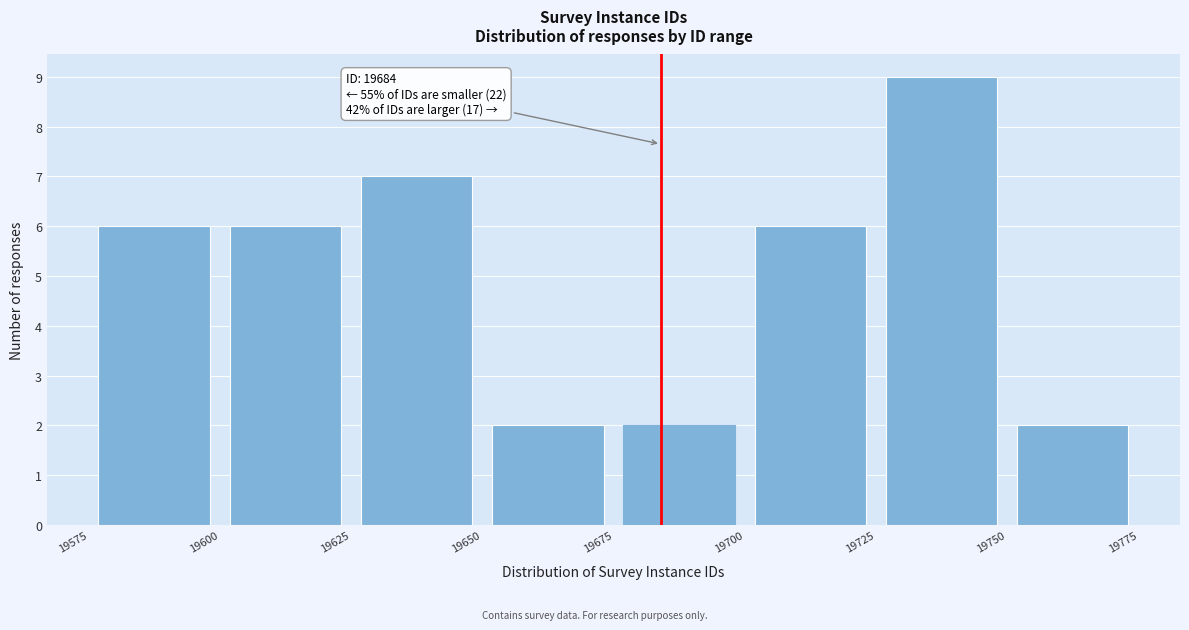

Which range on the x-axis has the tallest bar?

19725 to 19750